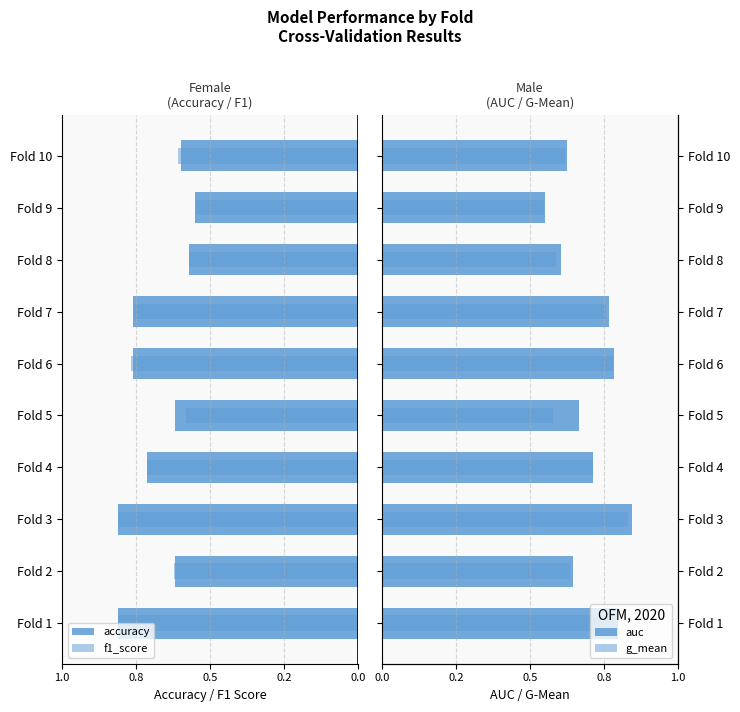

The g_mean series shows 0.4 at Fold 2. True or false?

False